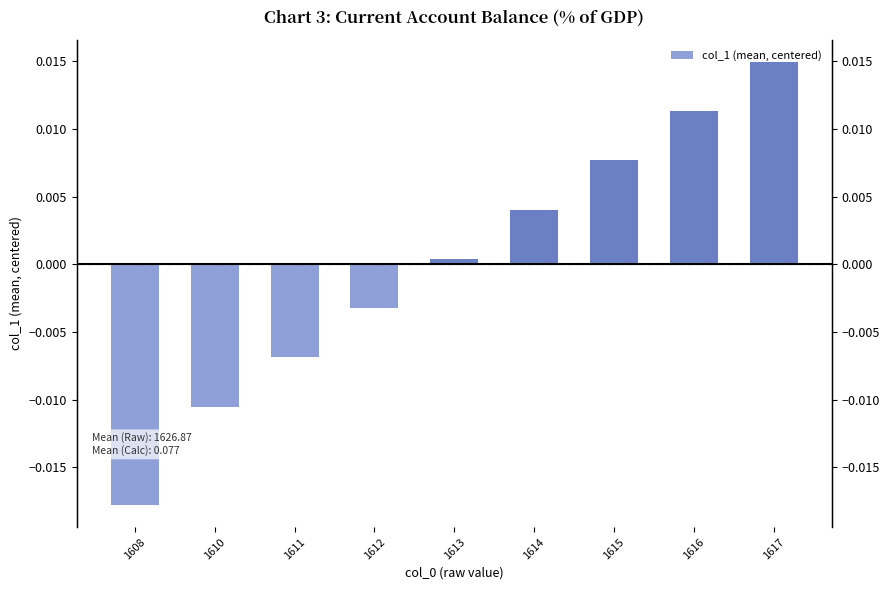

How many bars are there in total?

9